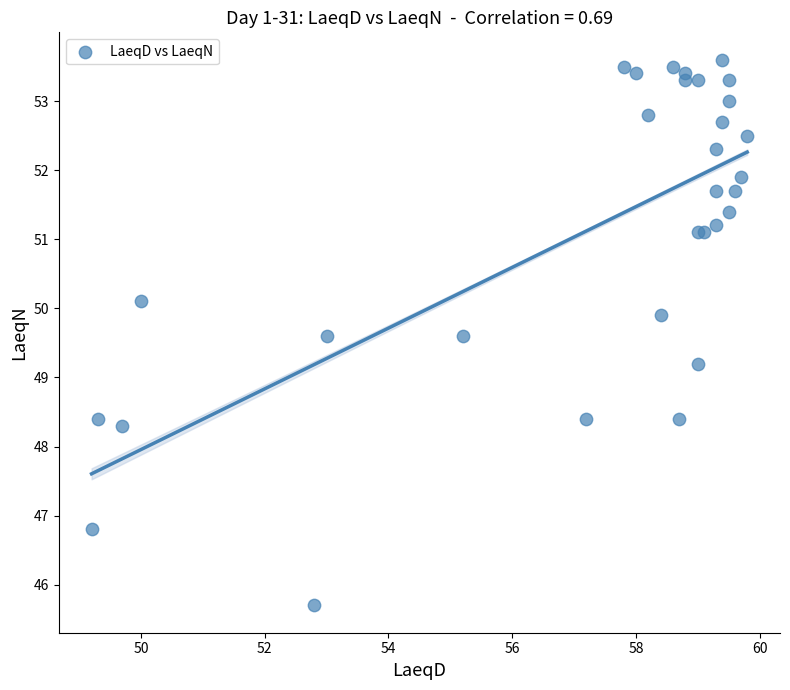

What Y value in the scatter plot is closest to 49?

49.2